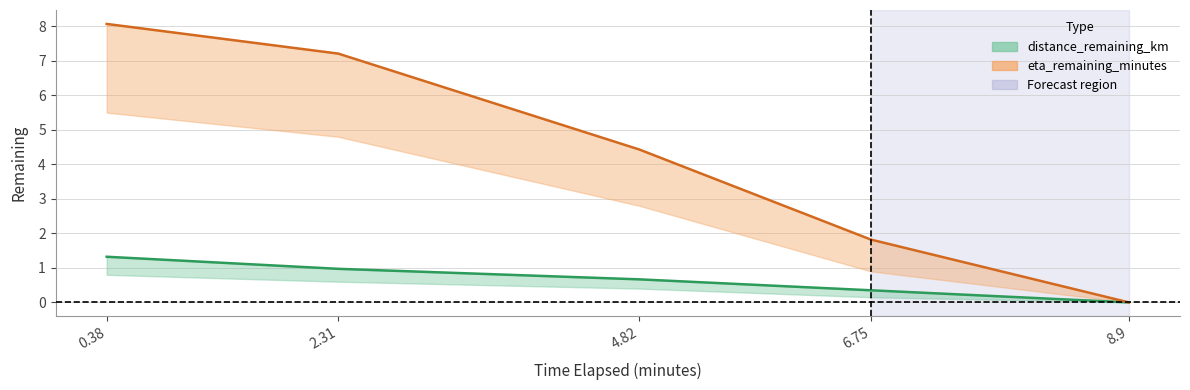

Between 2.31 and 4.82, which is larger?

2.31